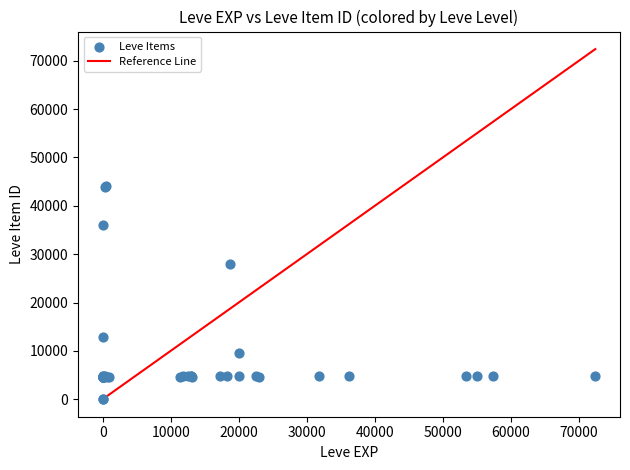

What Y value in the scatter plot is closest to 22048?

27884